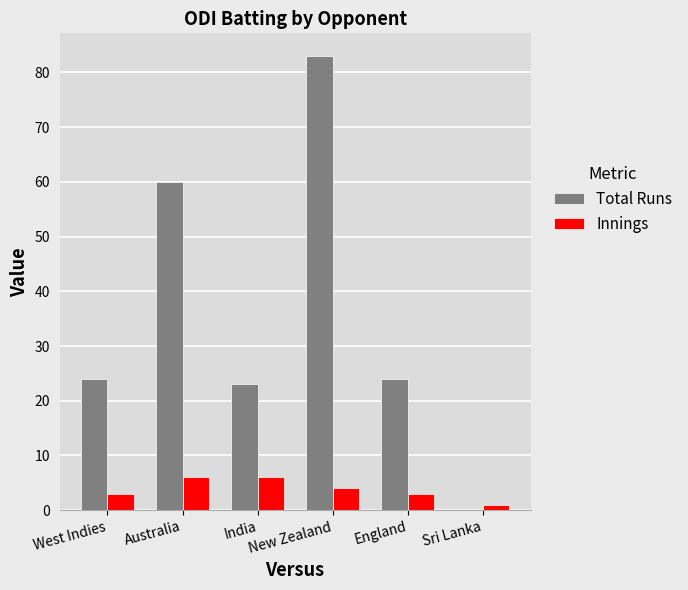

True or false: Total Runs has a value of 0 at Sri Lanka.

True